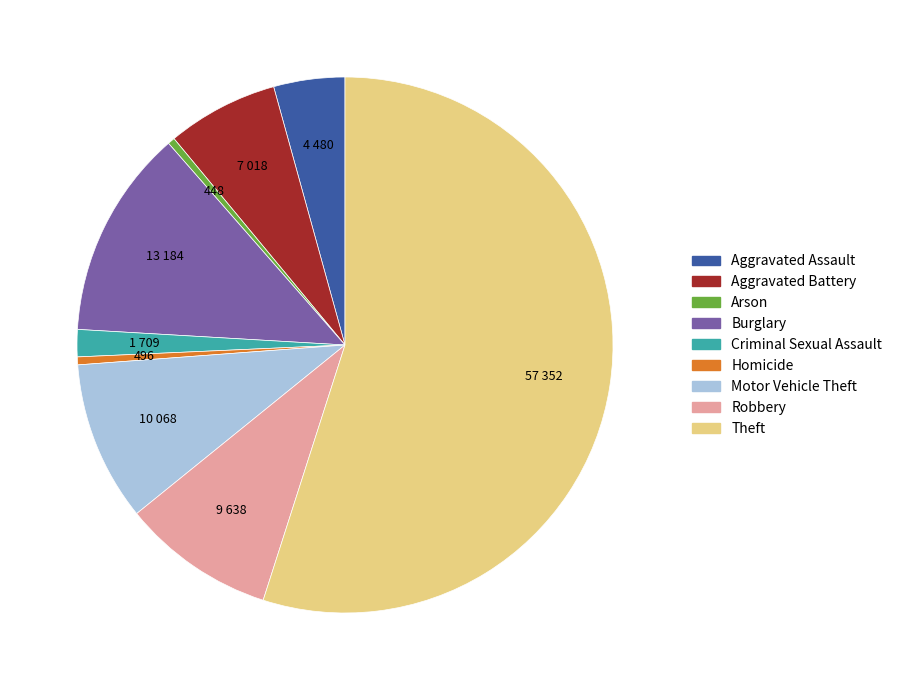

Is the sum of Aggravated Battery and Aggravated Assault greater than half?

No